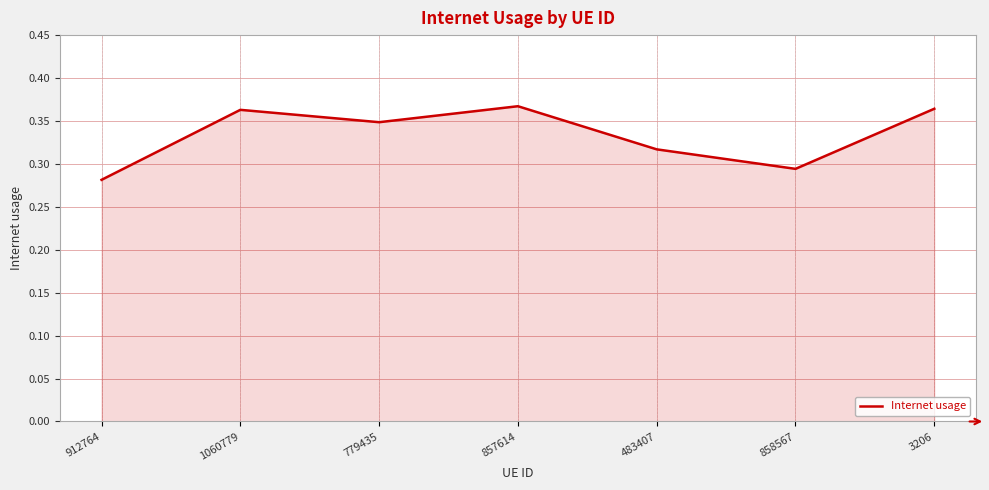

What is the difference between the second highest and minimum values?

0.1